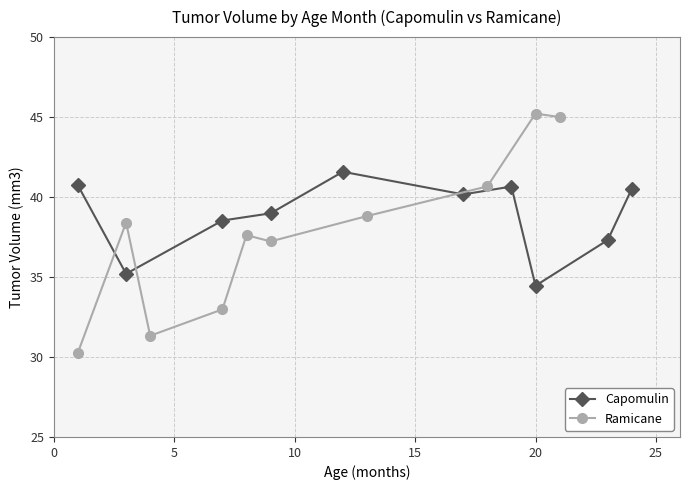

True or false: Ramicane has more than 0 points higher than both neighbors.

True